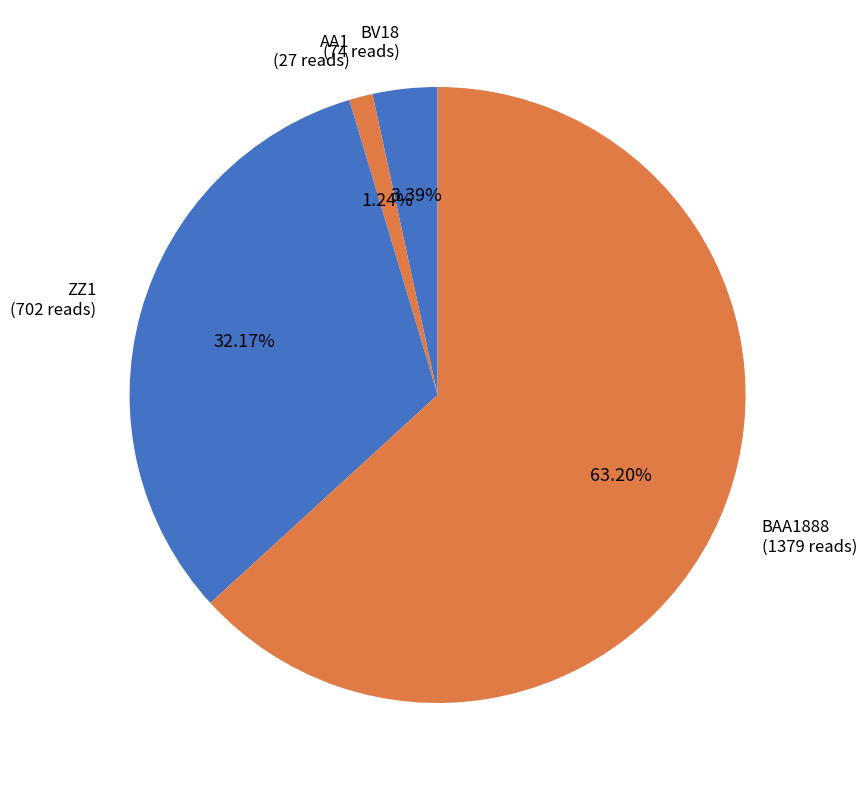

How many slices are in this pie chart?

4